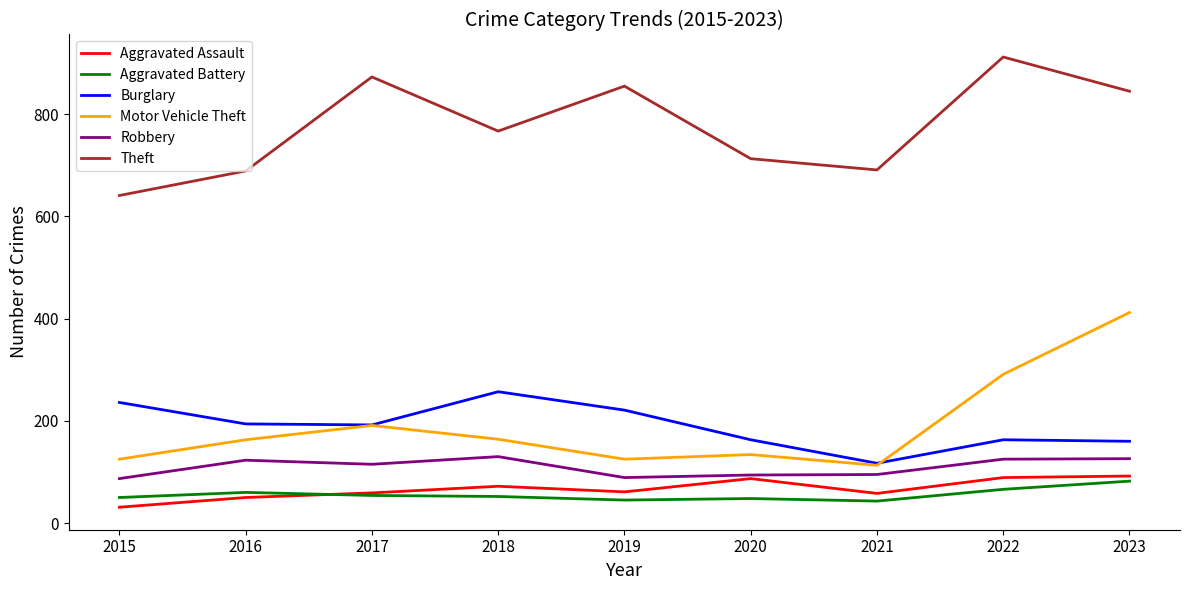

Is this an area chart (filled region under the line)?

No